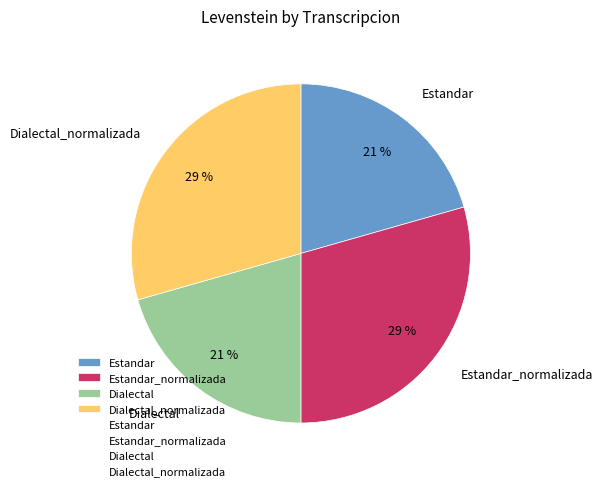

To the nearest percent, what is the combined percentage of Estandar_normalizada and Dialectal?

50%